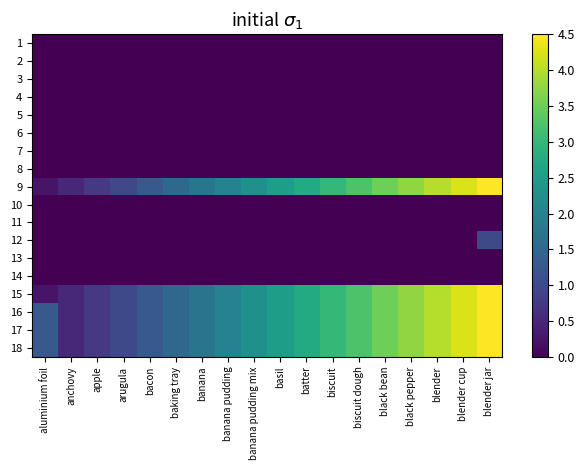

At which category is the sum across all series the highest?

blender jar